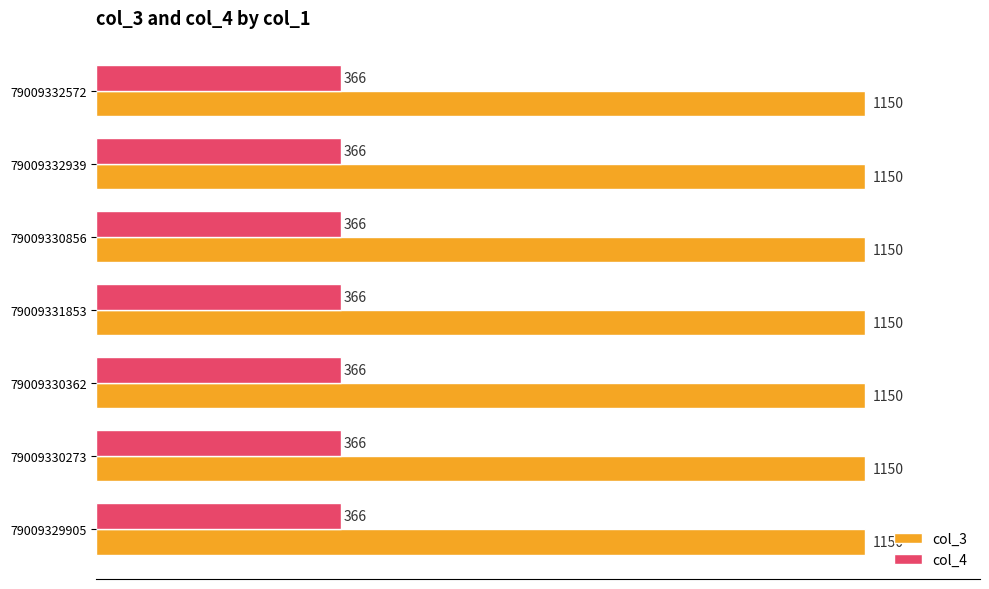

At 79009332572, list the series in order from largest to smallest.

col_3, col_4